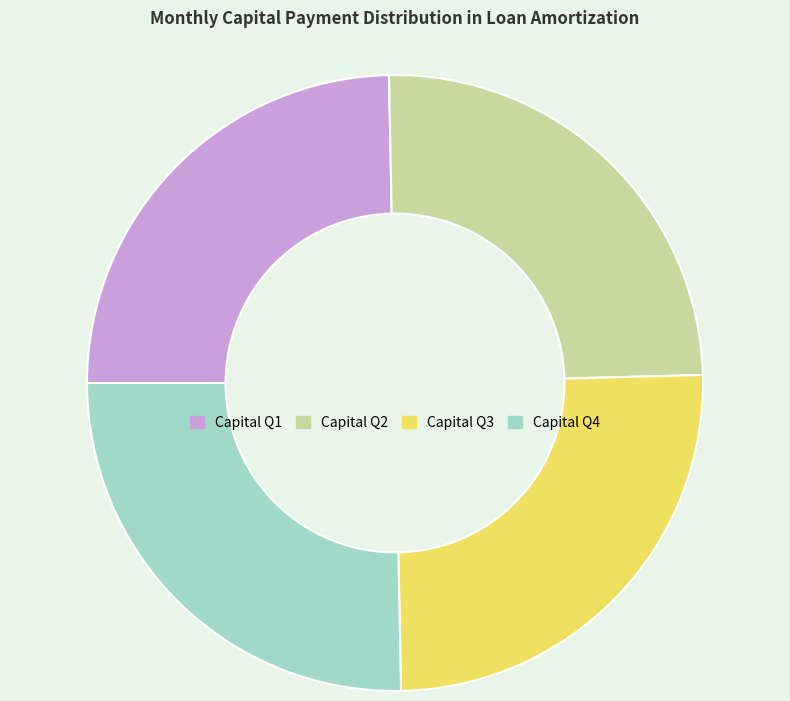

Is it true that Capital Q3 is 25% of the pie?

True